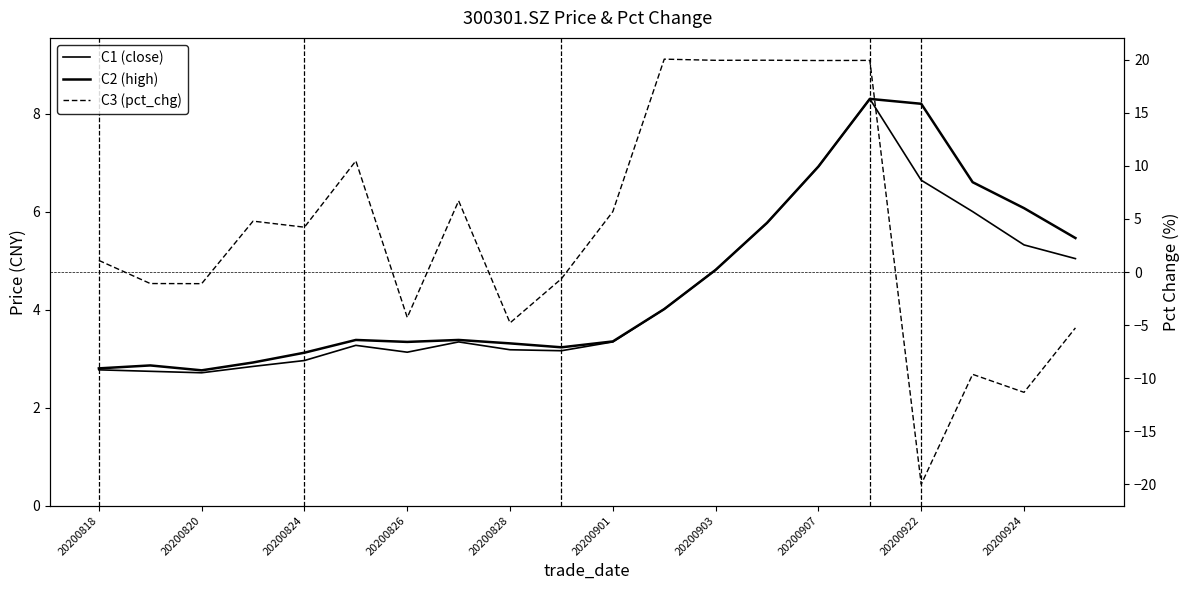

At which category is the sum across all series the highest?

15